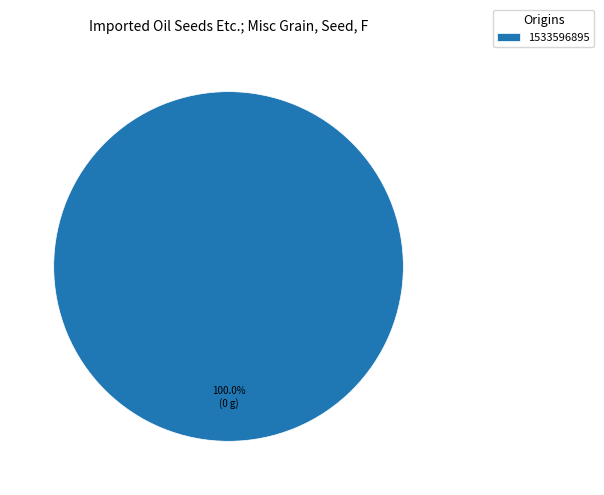

Rank the categories by value from lowest to highest.

1533596895